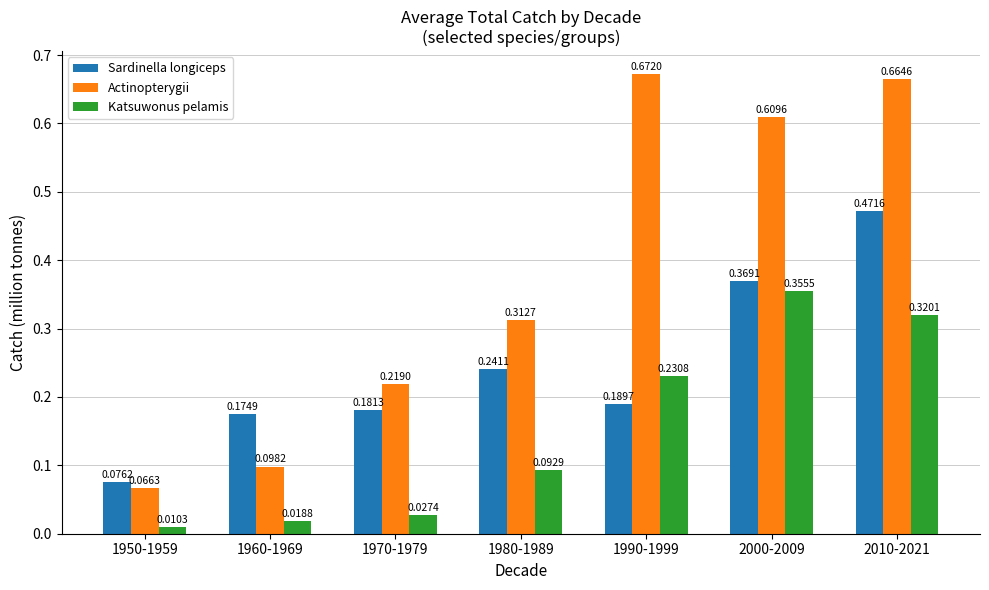

At how many categories does at least one series exceed 0?

7